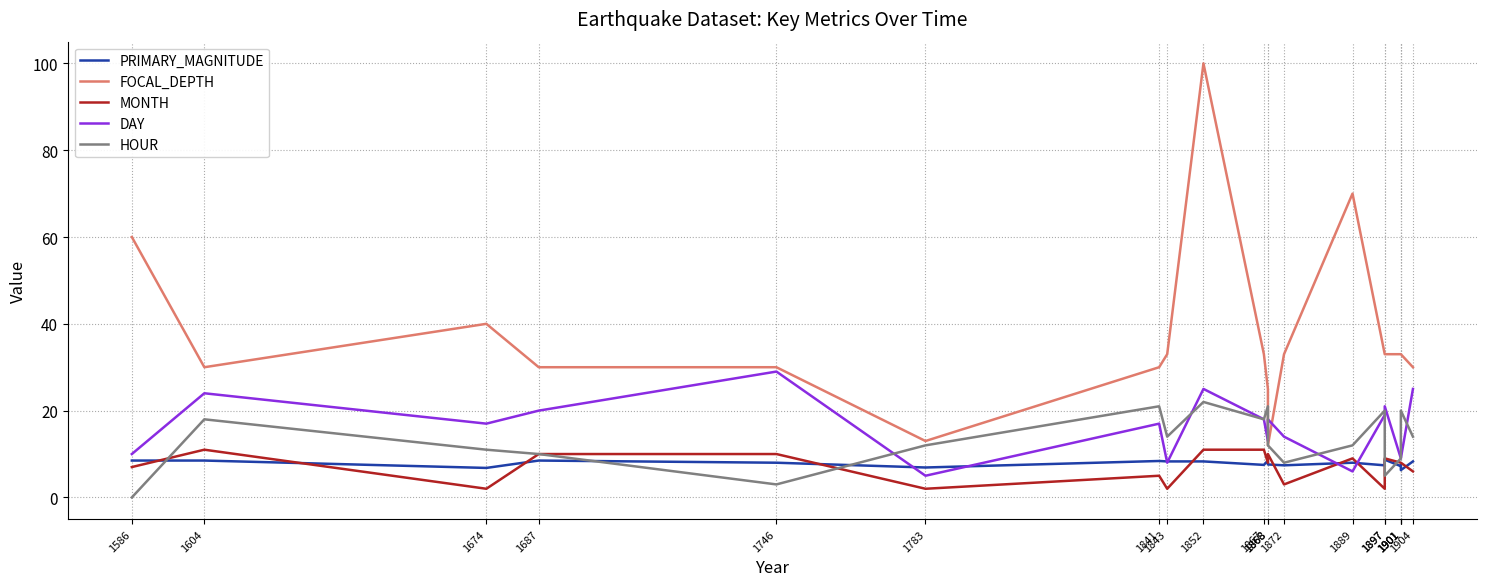

At 1674, list the series in order from smallest to largest.

MONTH, PRIMARY_MAGNITUDE, HOUR, DAY, FOCAL_DEPTH